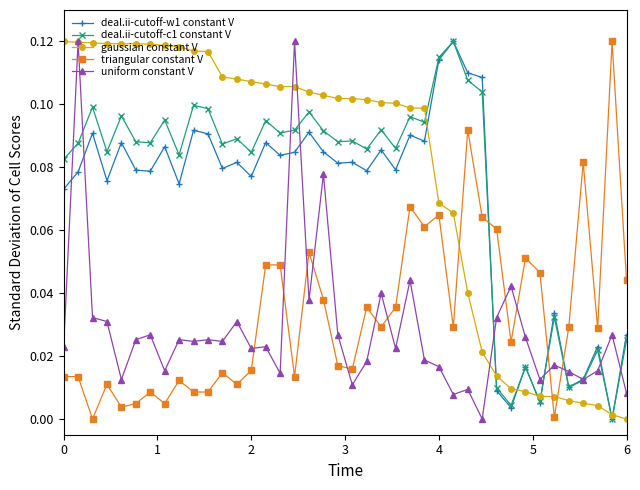

True or false: triangular constant V has more than 1 interior local peaks.

True